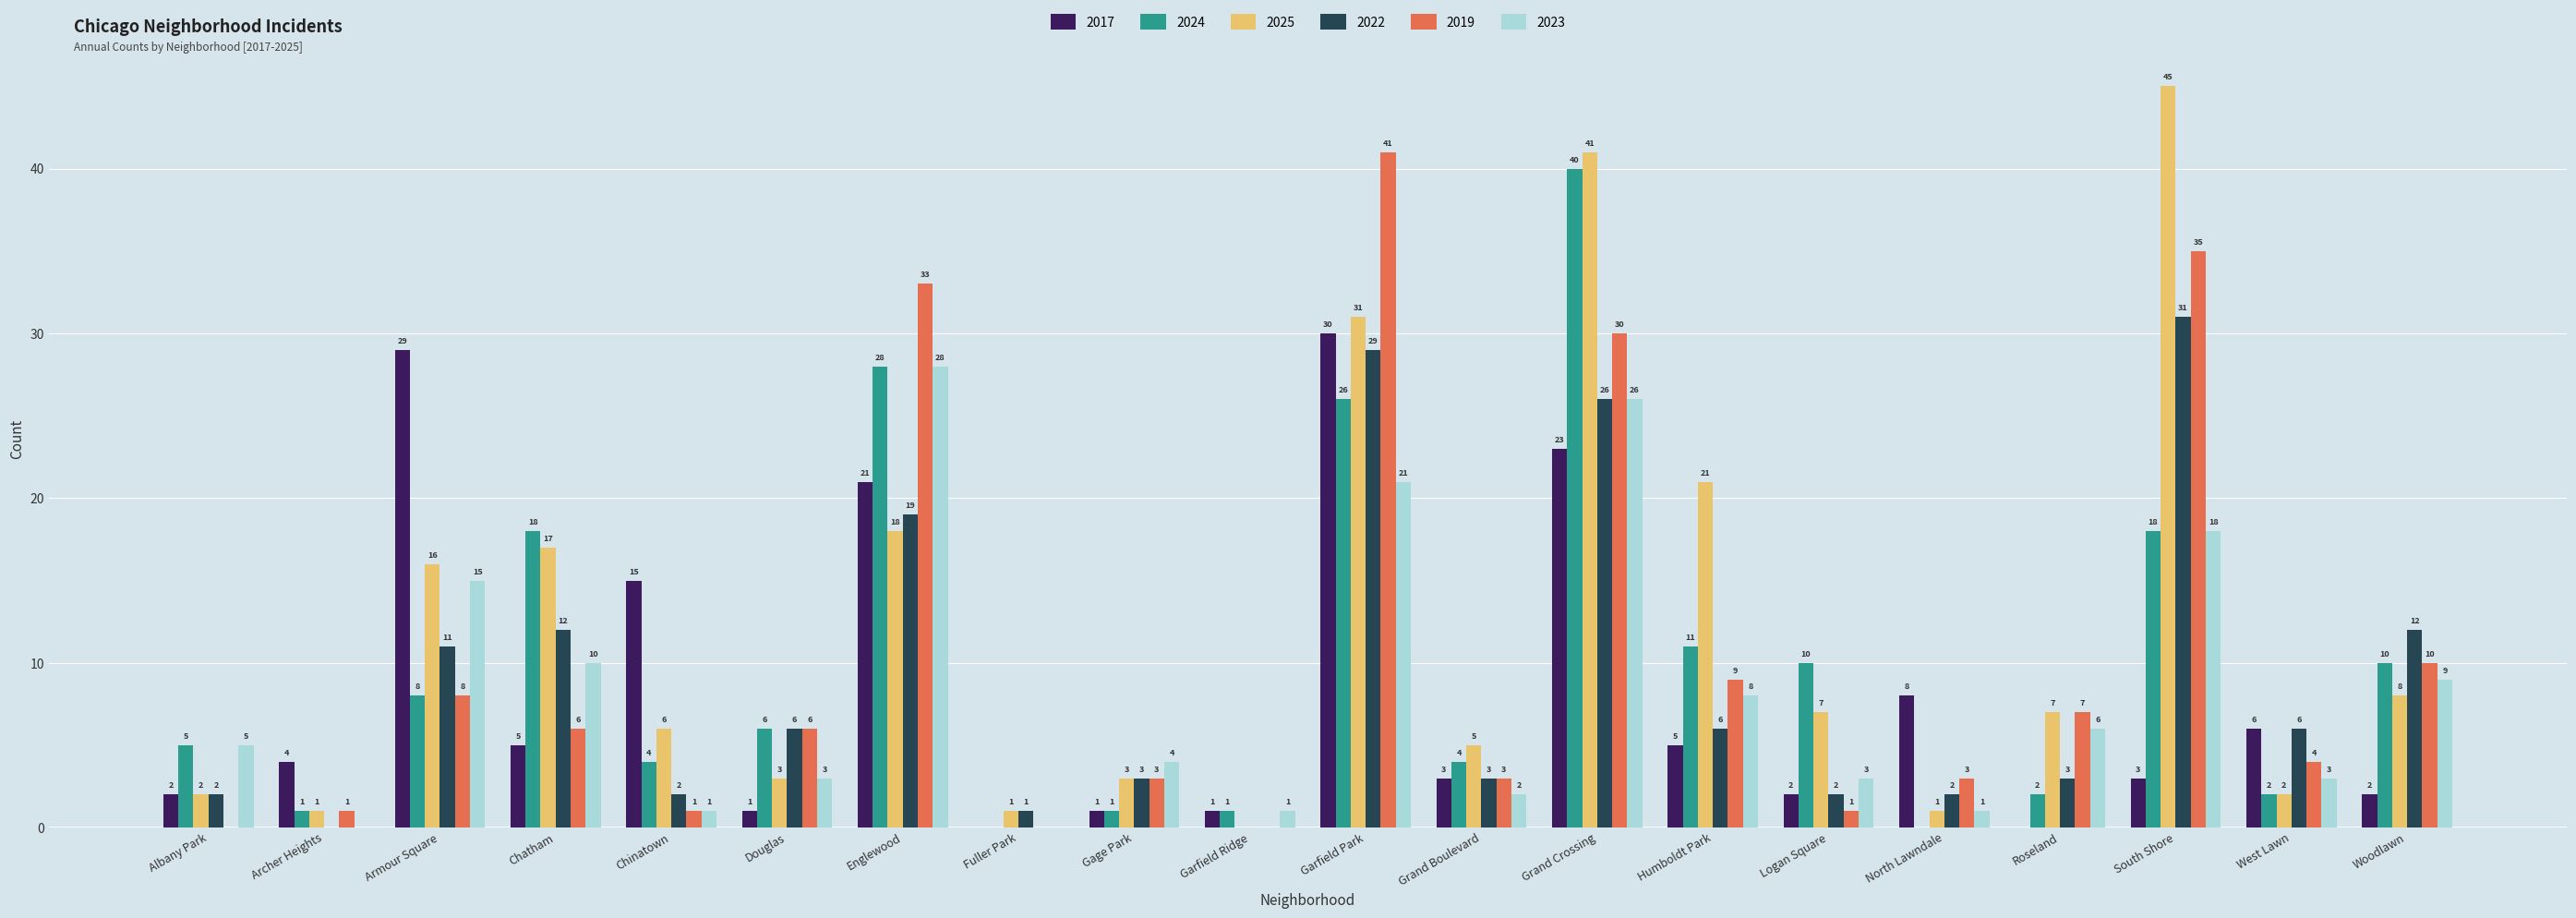

Does the chart contain stacked bars?

No